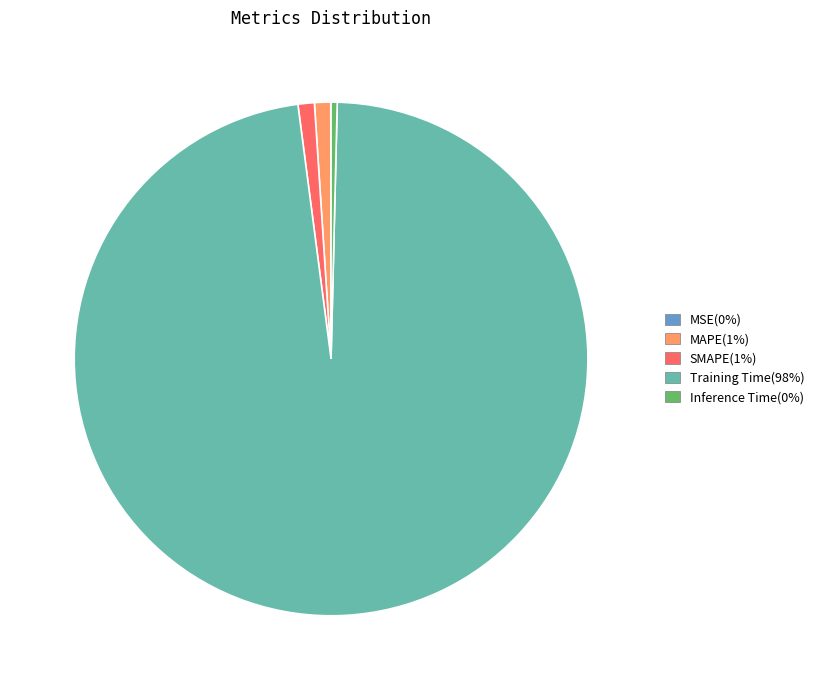

Does Training Time(98%) represent more than half of the total?

Yes